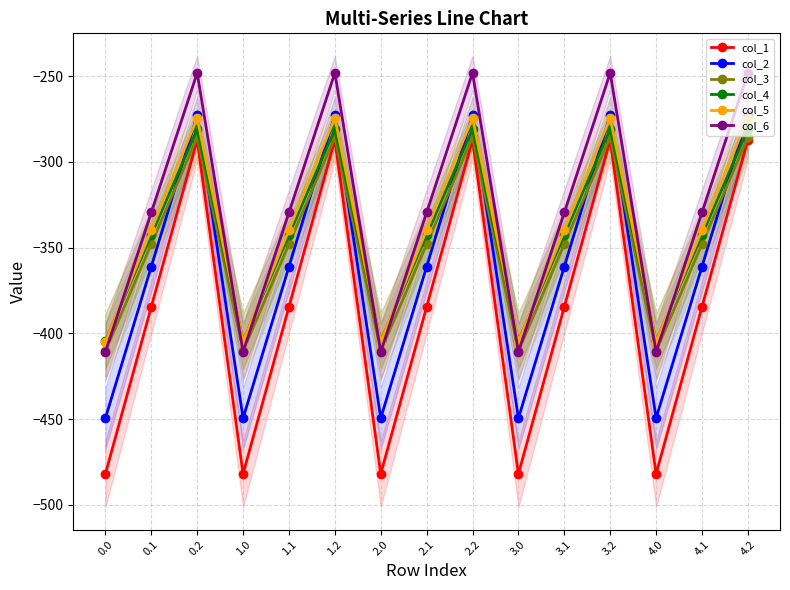

What is the value of the col_5 point at the 4th from the left?

-404.9